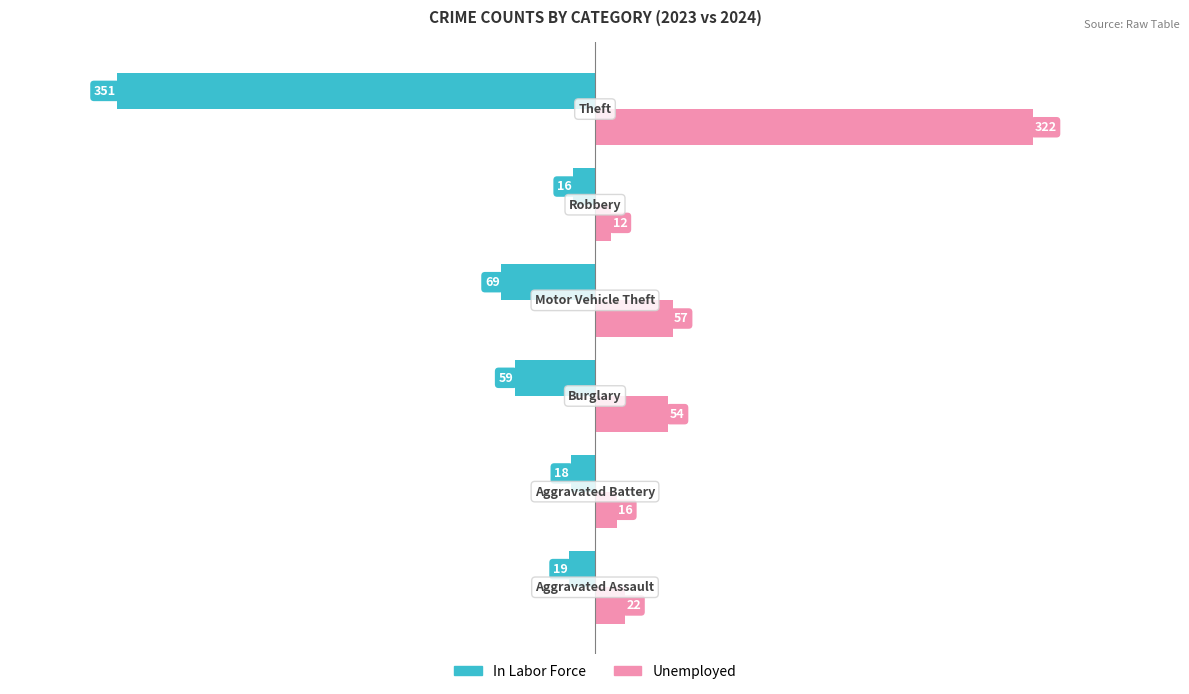

What is the difference between the maximum and minimum values in the Unemployed series?

310